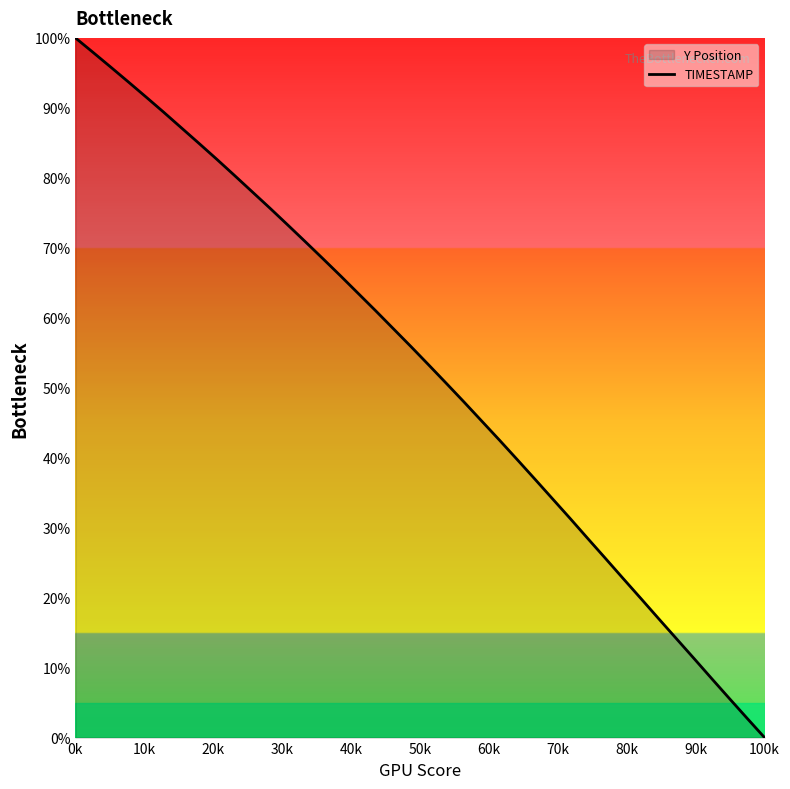

What is the greatest value displayed?

100.0